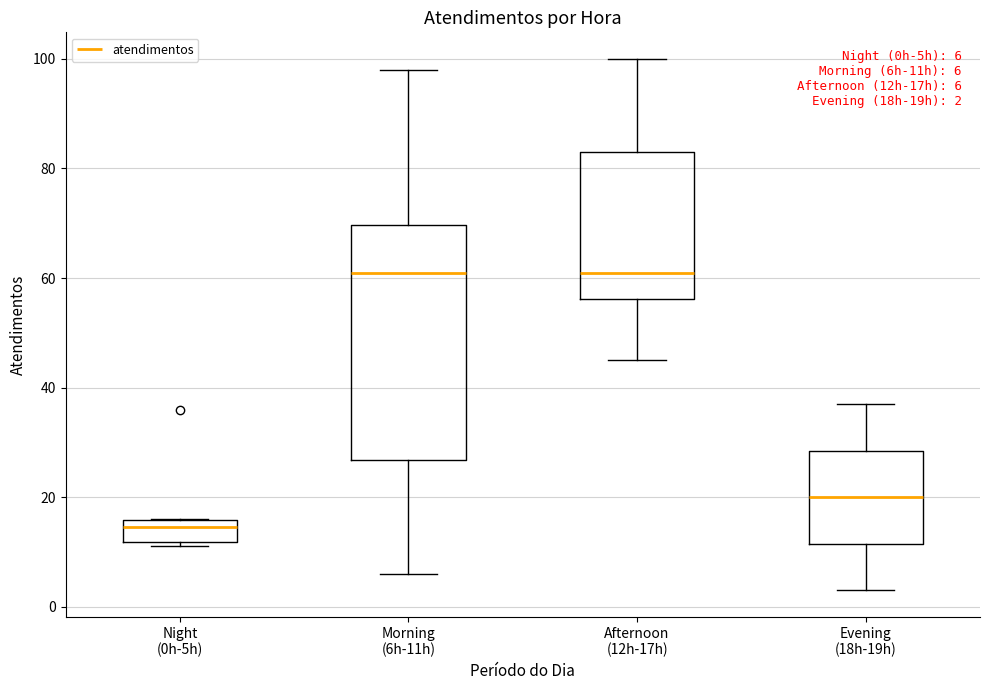

Which box has the lowest median line?

Night (0h-5h)